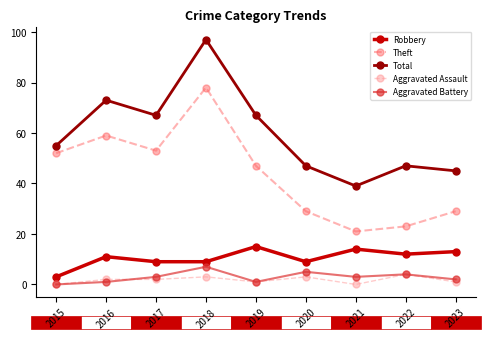

What are all the series names shown in the legend?

Robbery, Theft, Total, Aggravated Assault, Aggravated Battery